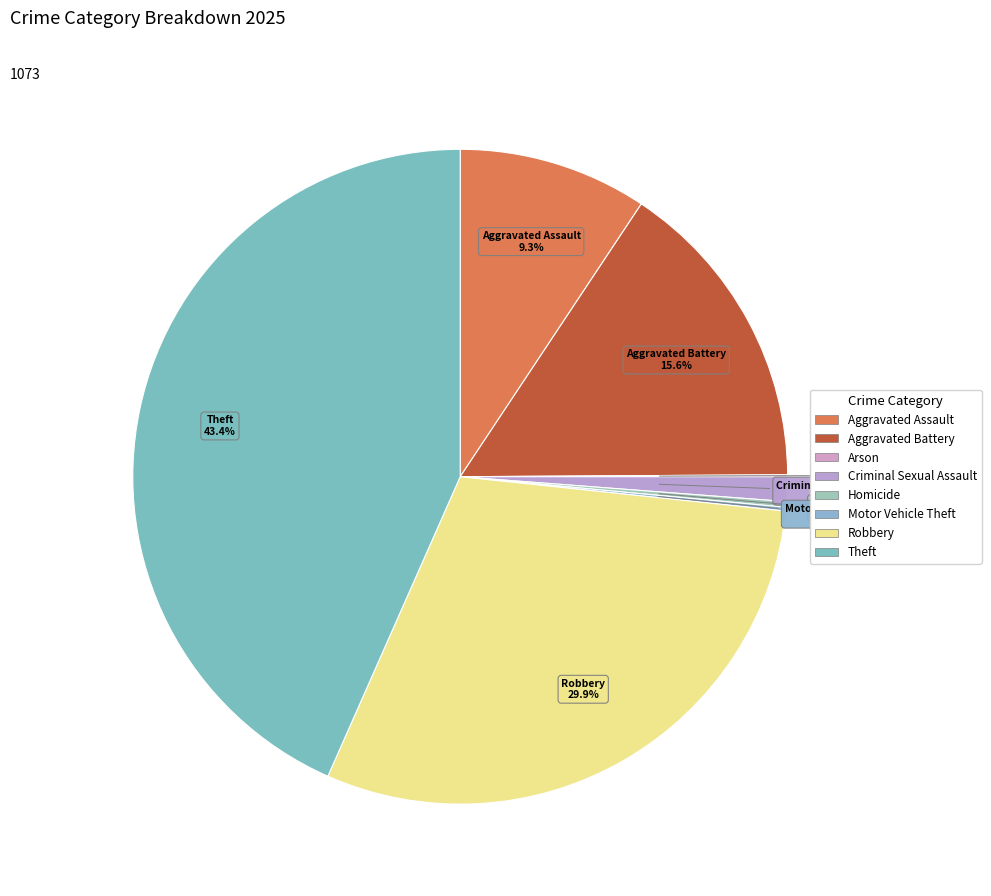

What portion of the pie excludes Aggravated Assault?

90.7%